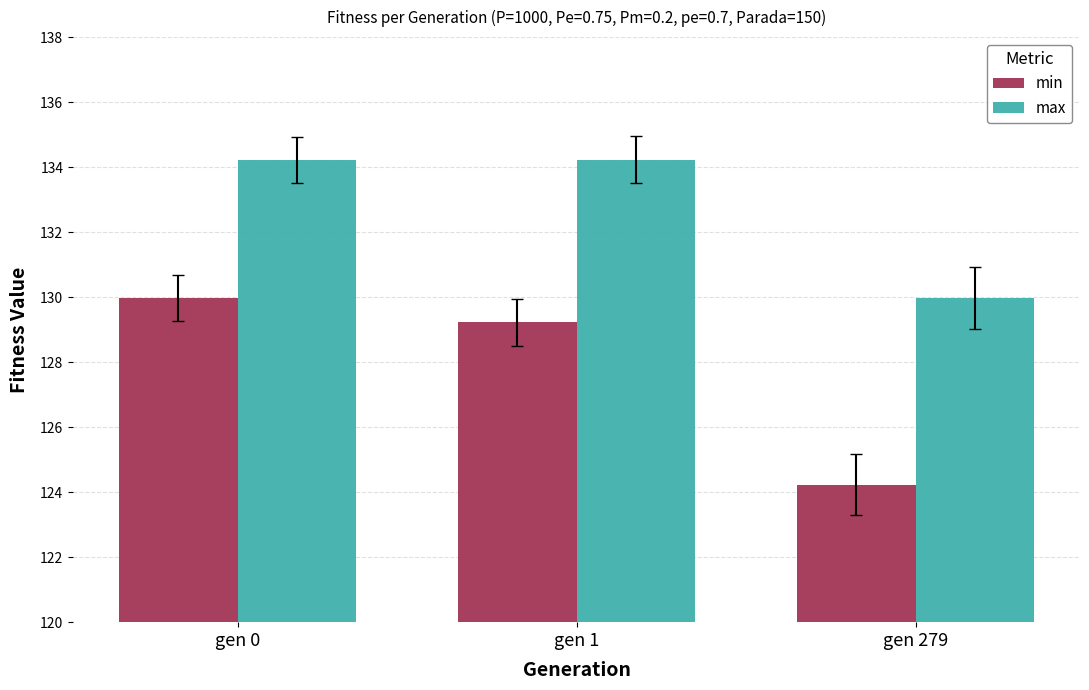

What are all the series names shown in the legend?

min, max